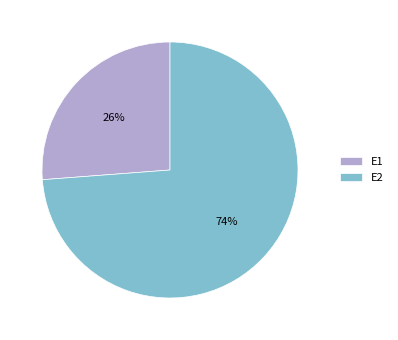

What percentage is the E1 slice, to the nearest percent?

26%